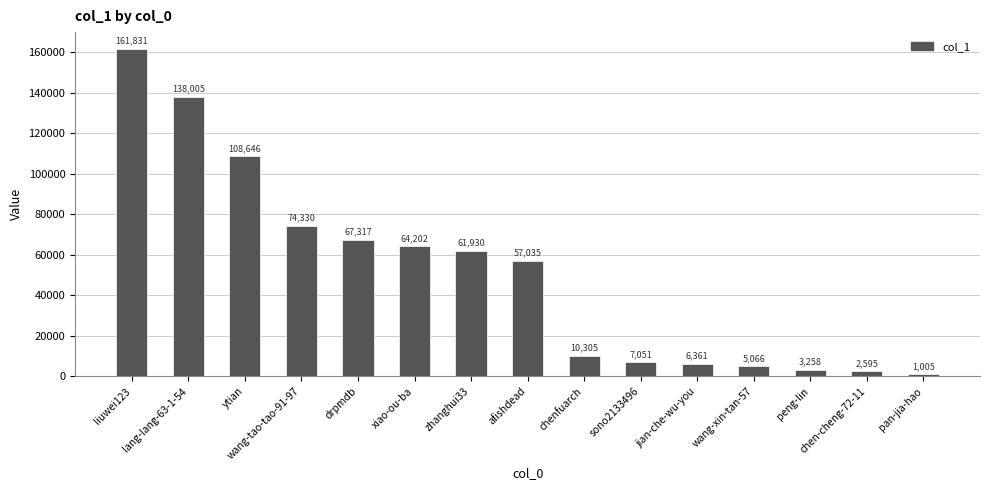

Which label corresponds to the largest value in the chart?

liuwei123